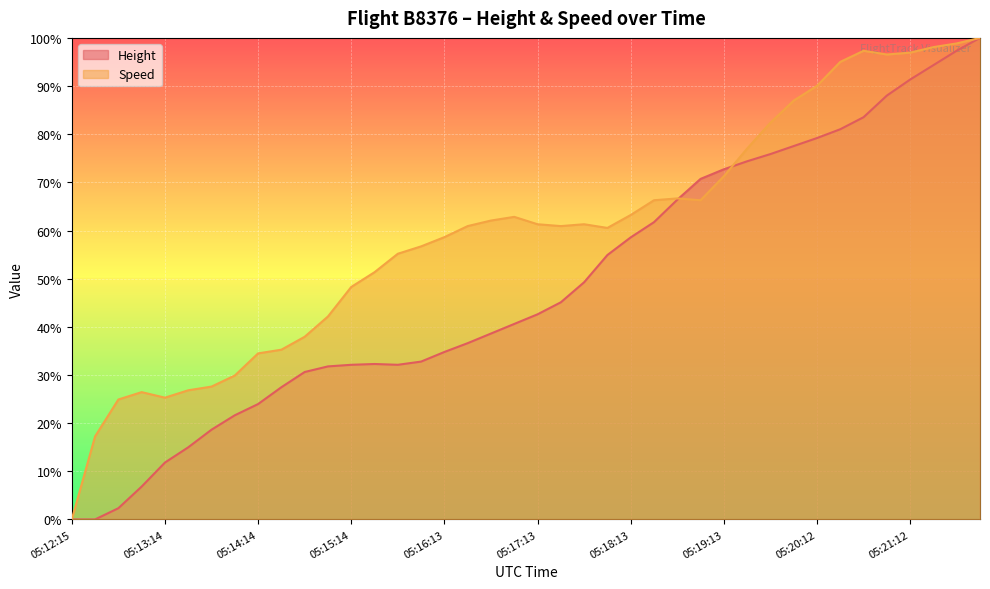

At which label does Speed reach its minimum?

05:12:15